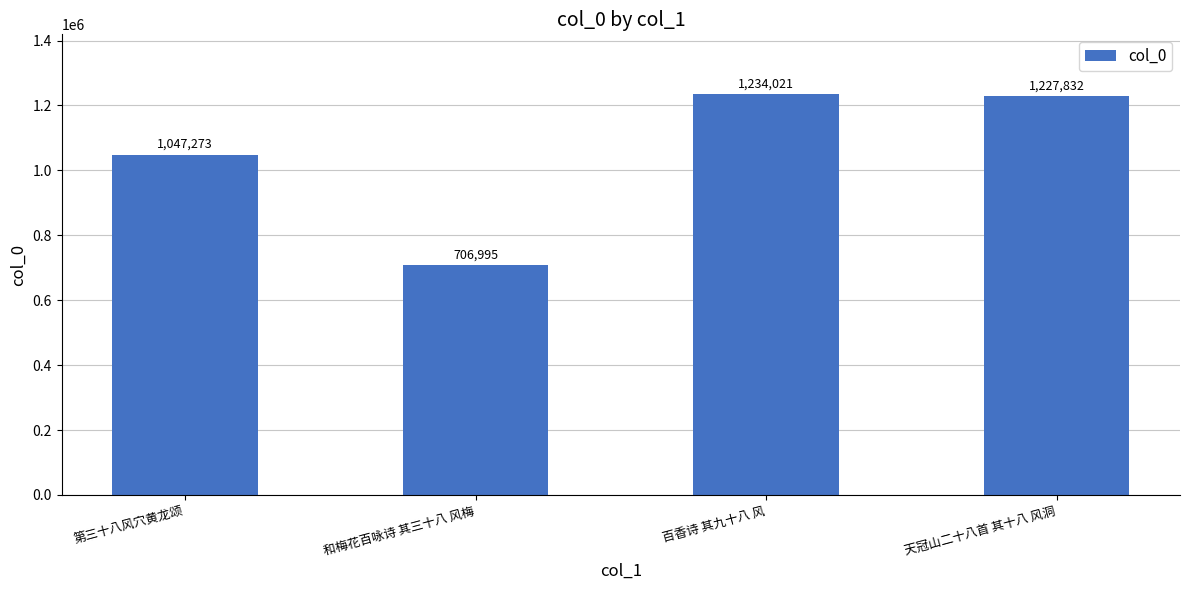

True or false: the data shows 146329 at 和梅花百咏诗 其三十八 风梅.

False